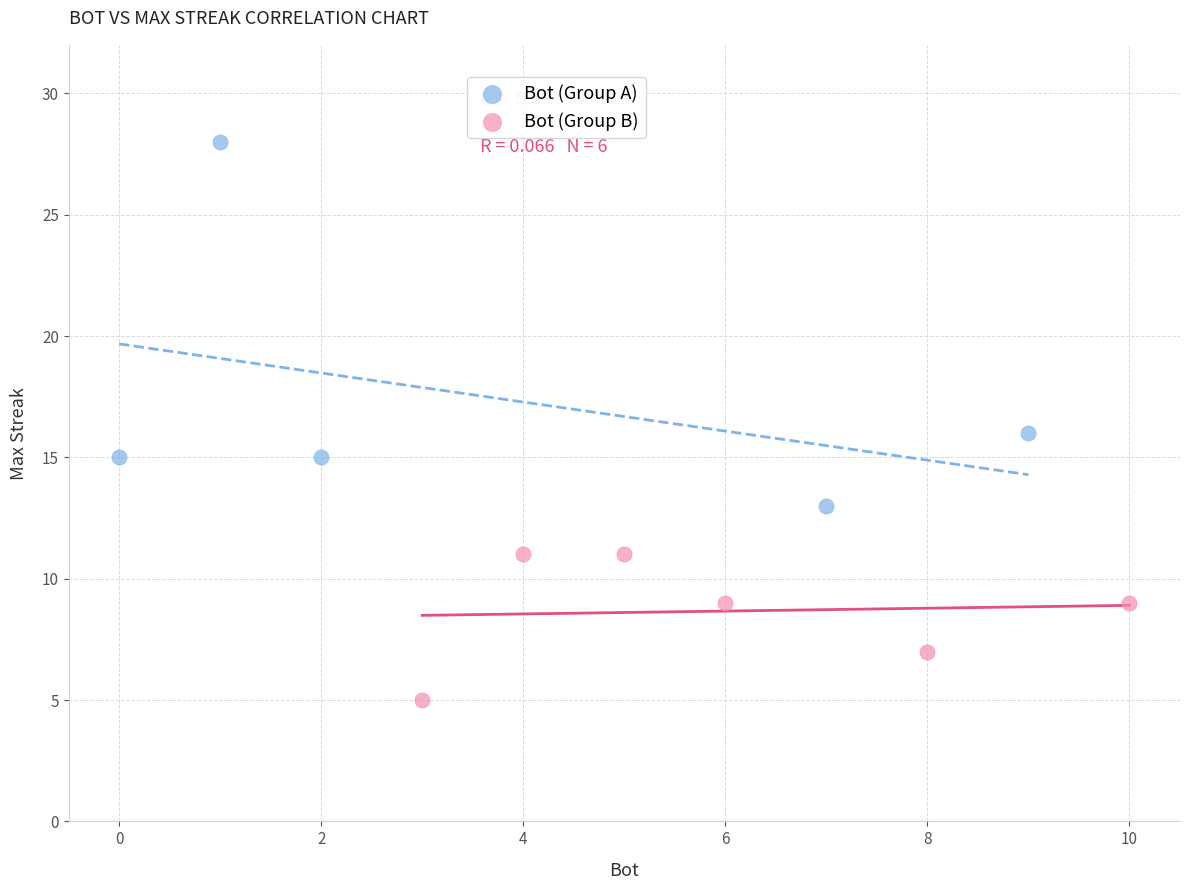

Which series contains the highest Y value?

Bot (Group A)